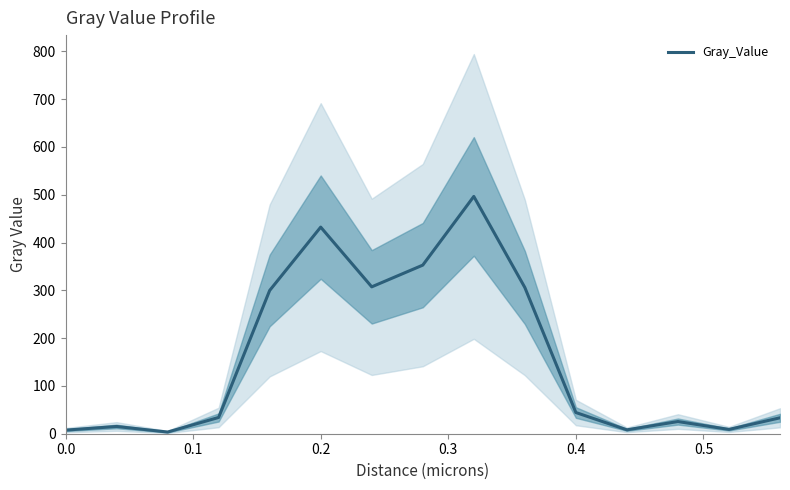

What is the value of the 12th point from the left?

8.1